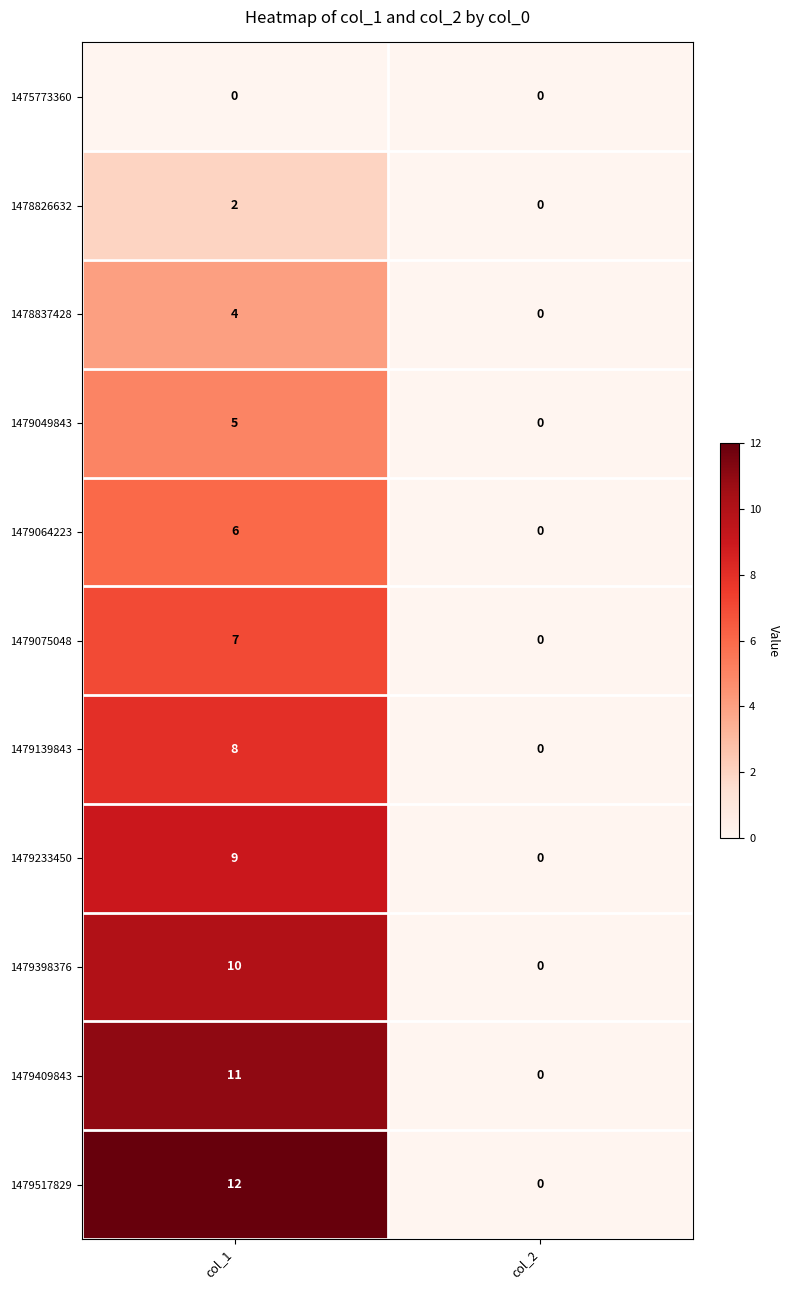

The value of 1479049843 at col_2 is 0. True or false?

True